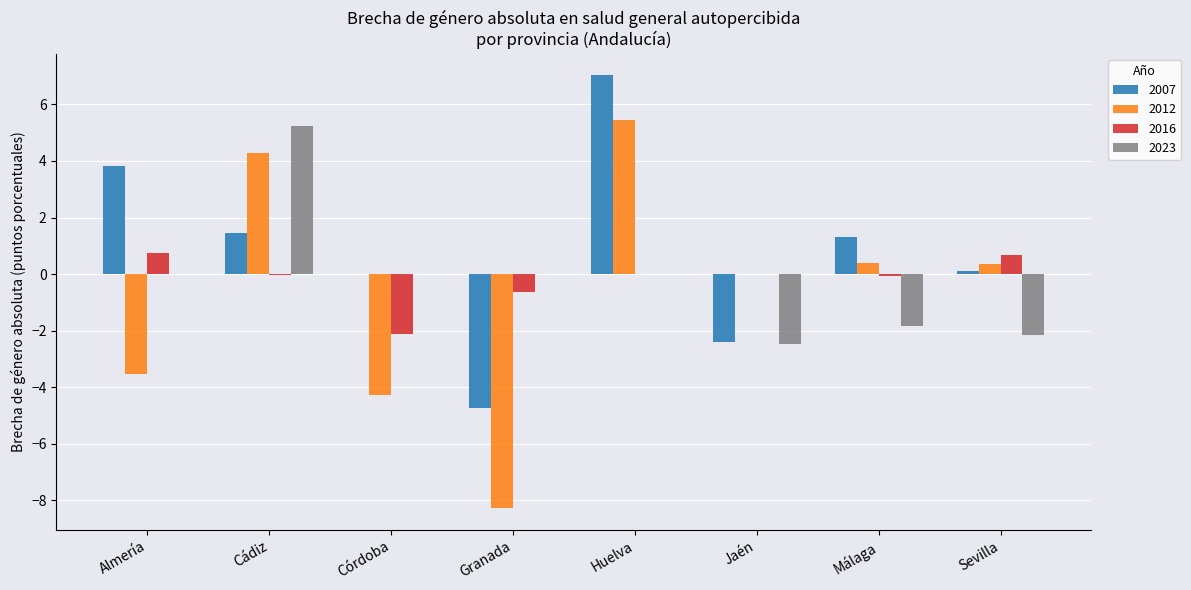

At which category does the chart reach its peak across all series?

Huelva